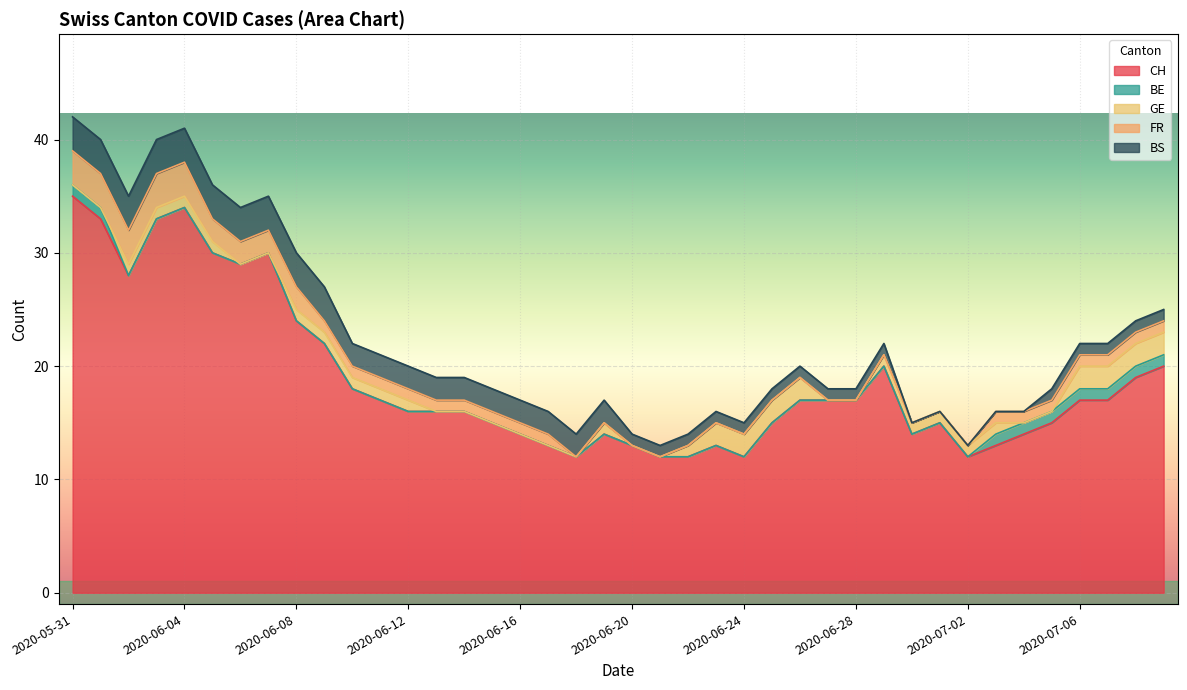

How many data points does each series have?

40